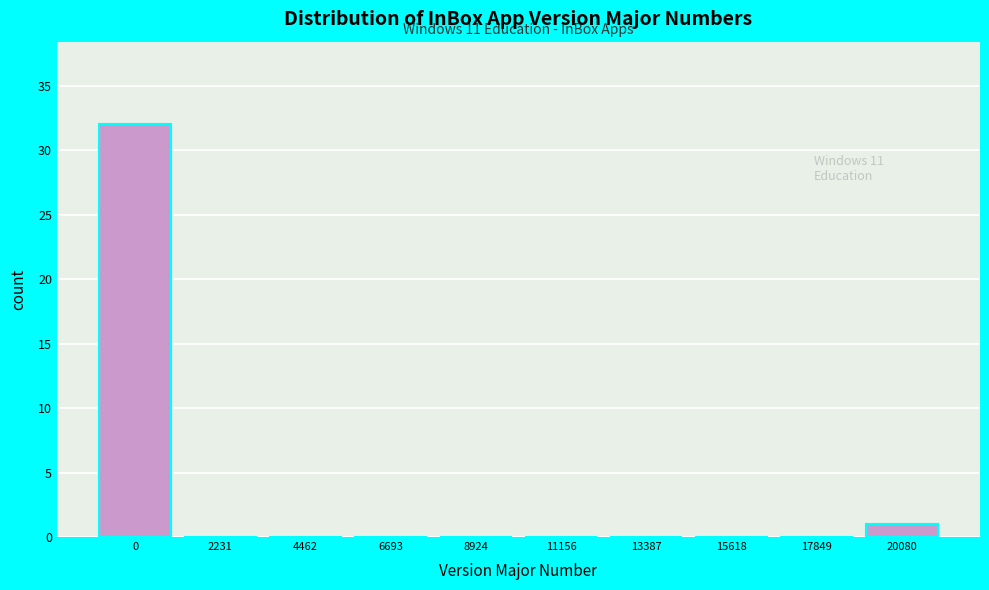

Reading right to left, list all the values displayed in this chart.

20080=1	17849=0	15618=0	13387=0	11156=0	8924=0	6693=0	4462=0	2231=0	0=32